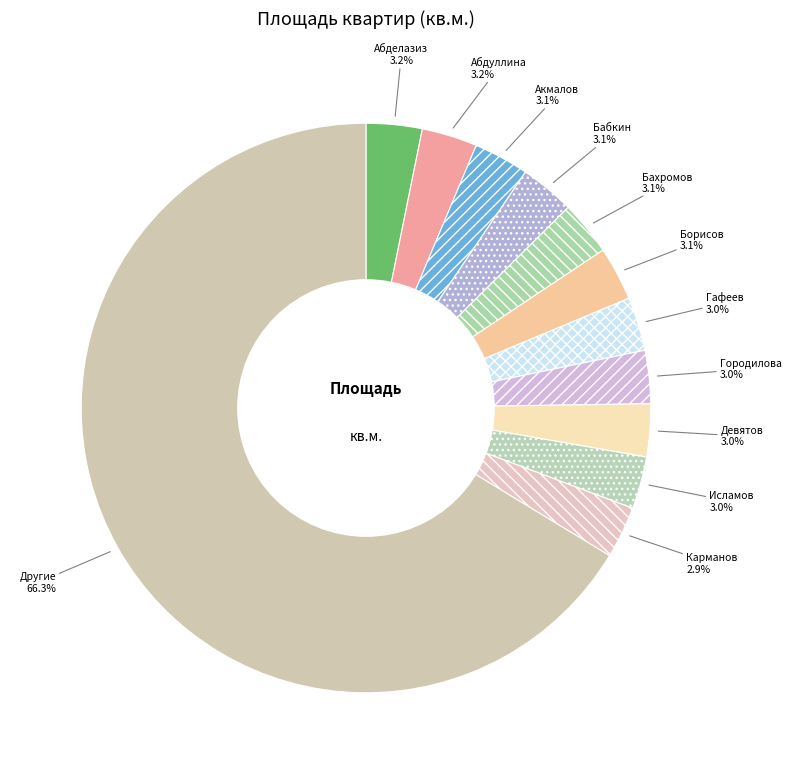

Does any single category account for the majority?

Yes